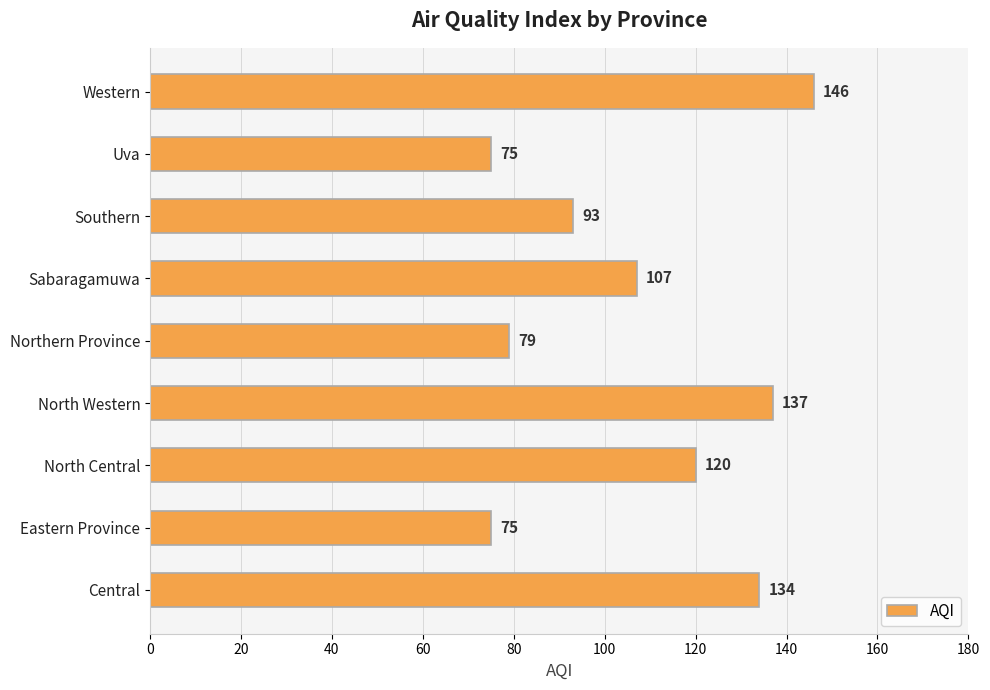

The chart shows a value of 75 at Eastern Province. True or false?

True